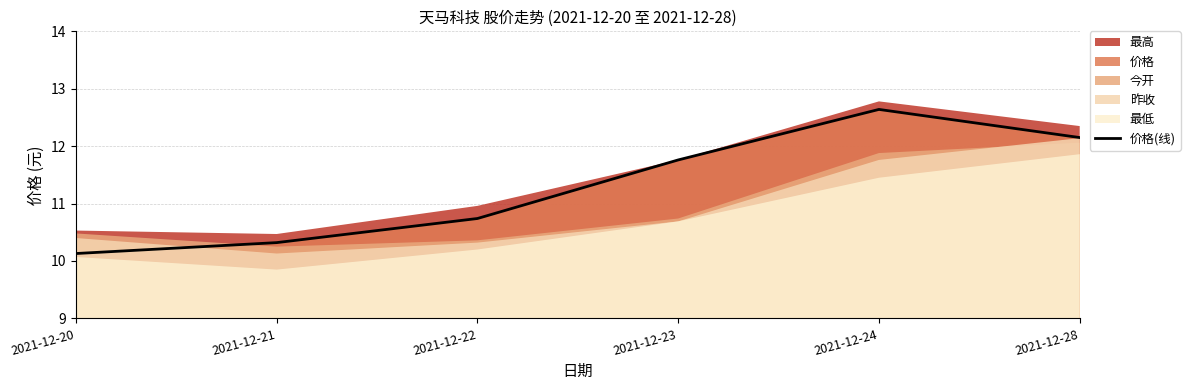

Reading right to left, list all the values displayed in this chart.

12.2	12.6	11.8	10.7	10.3	10.1